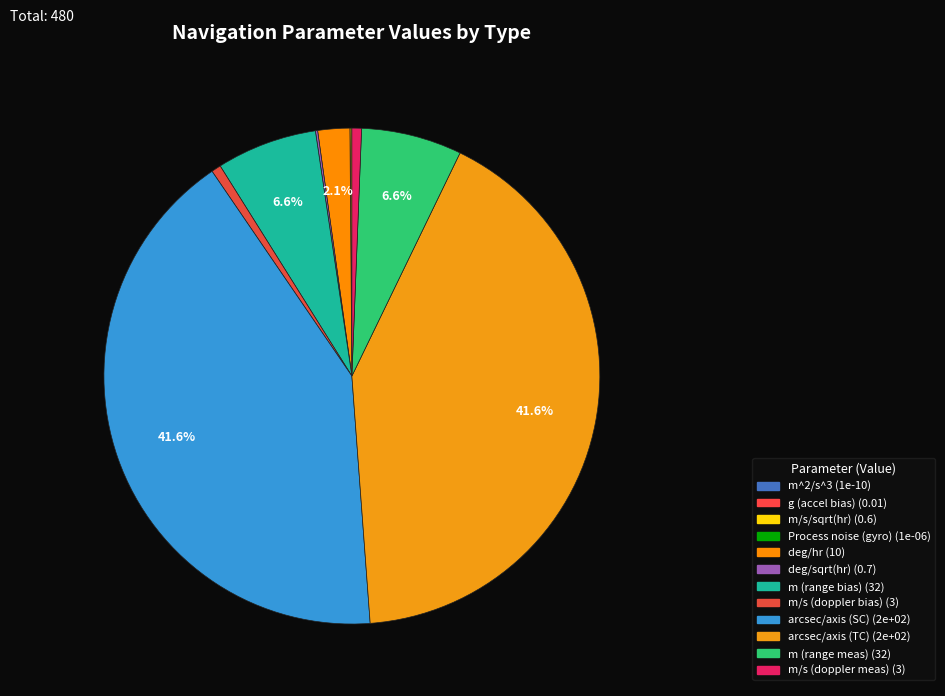

Combined, what portion of the pie is deg/sqrt(hr) and m/s/sqrt(hr)?

0.3%